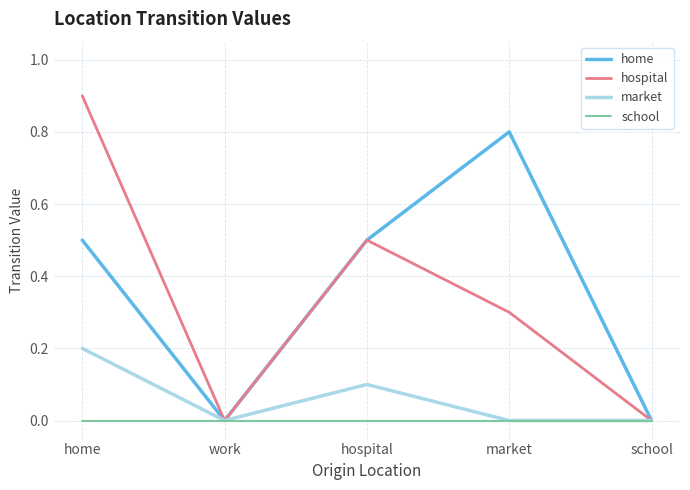

How many series are shown in this chart?

4